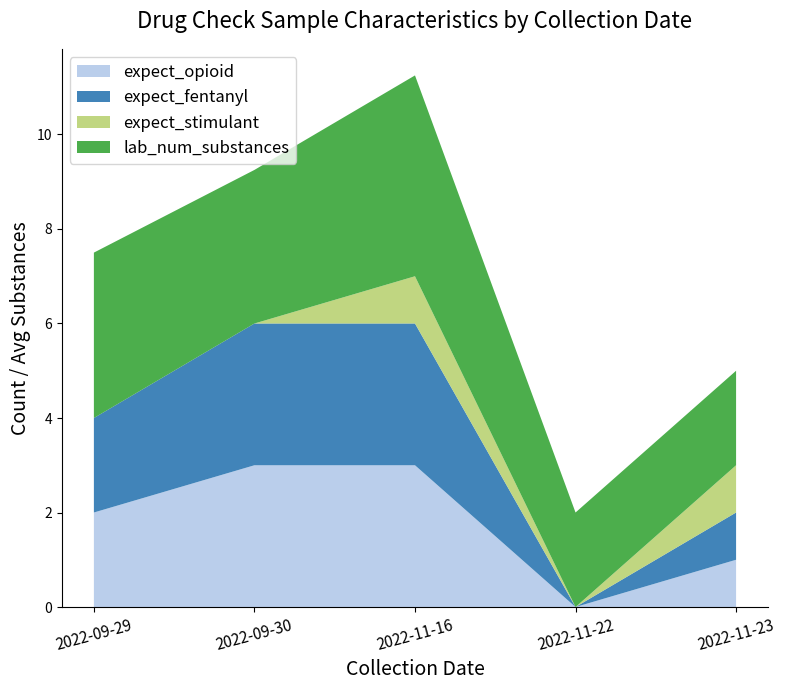

Reading left to right, what are all the values shown in this chart?

expect_opioid: 2.0	3.0	3.0	0.0	1.0
expect_fentanyl: 2.0	3.0	3.0	0.0	1.0
expect_stimulant: 0.0	0.0	1.0	0.0	1.0
lab_num_substances: 3.5	3.2	4.2	2.0	2.0